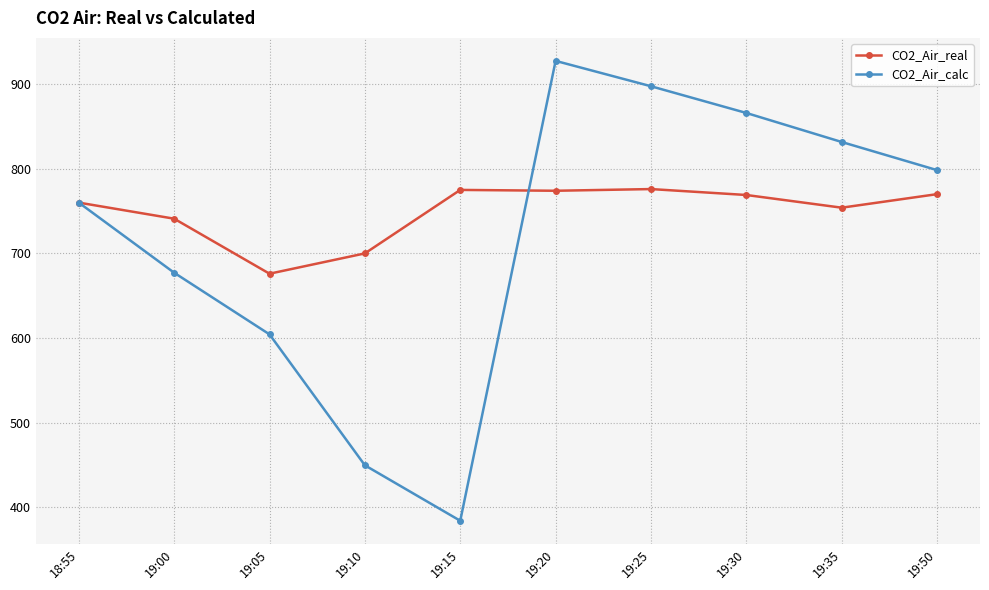

What is the sum of the CO2_Air_real values at 19:15 and 19:00?

1516.0